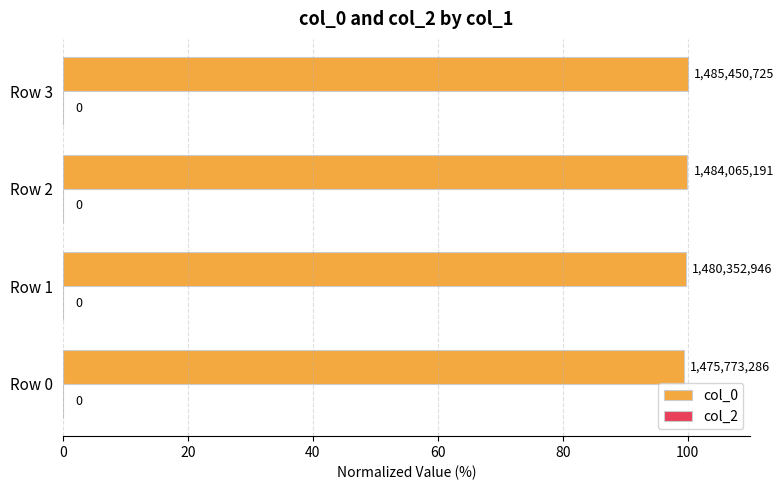

Does the chart contain any negative values?

No